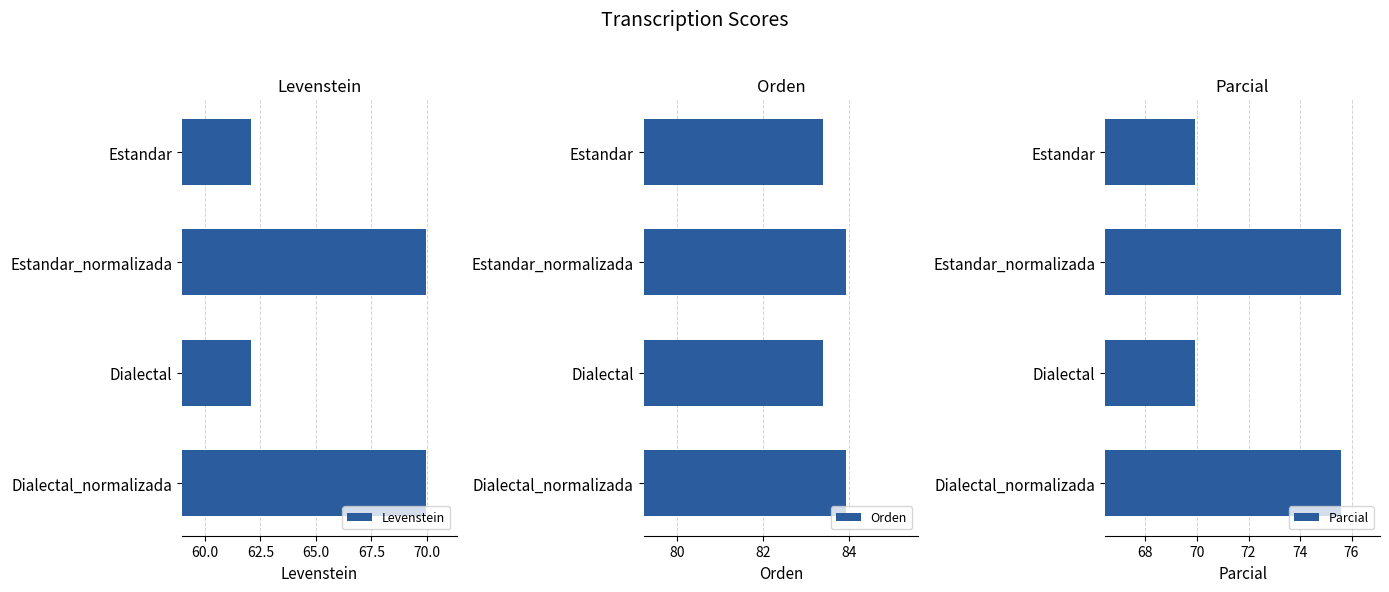

How many groups of bars are there?

4